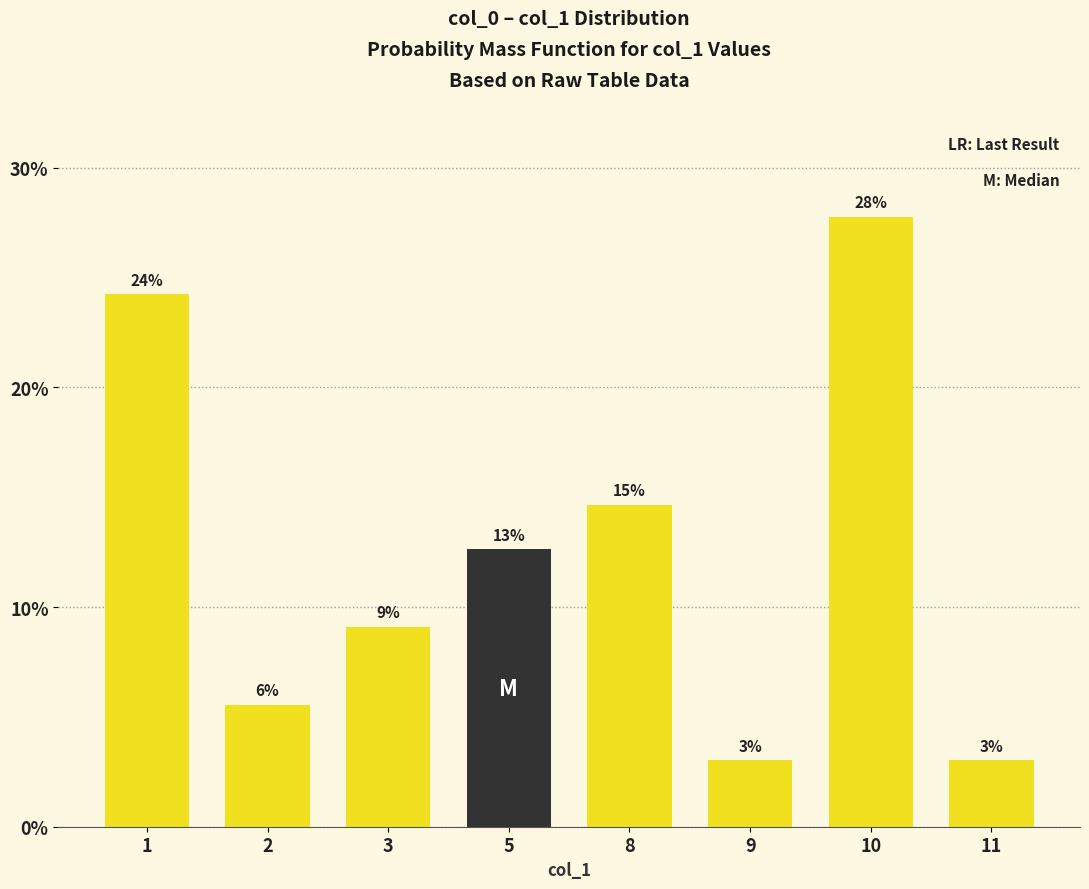

The value at 9 is 1.3. True or false?

False